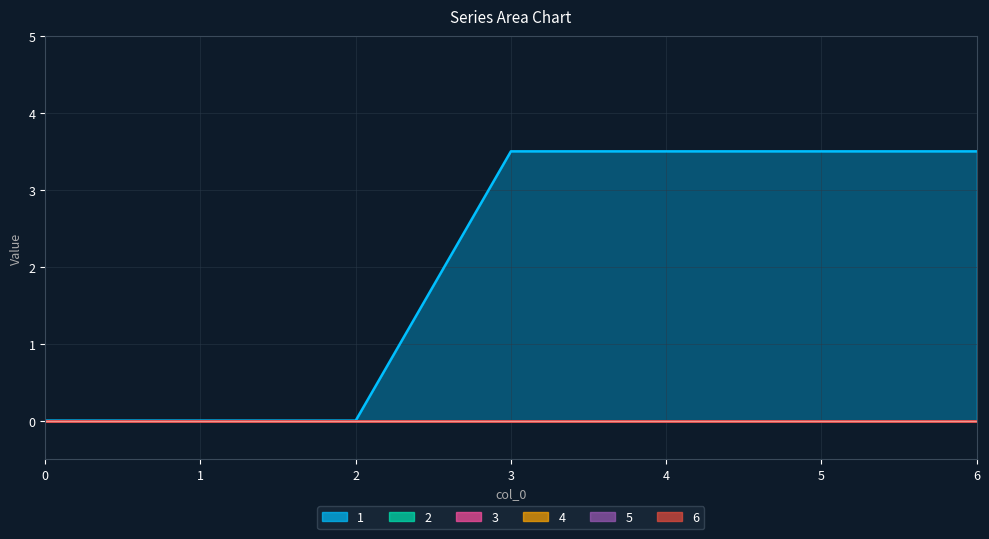

True or false: 4 and 5 intersect in this chart.

False